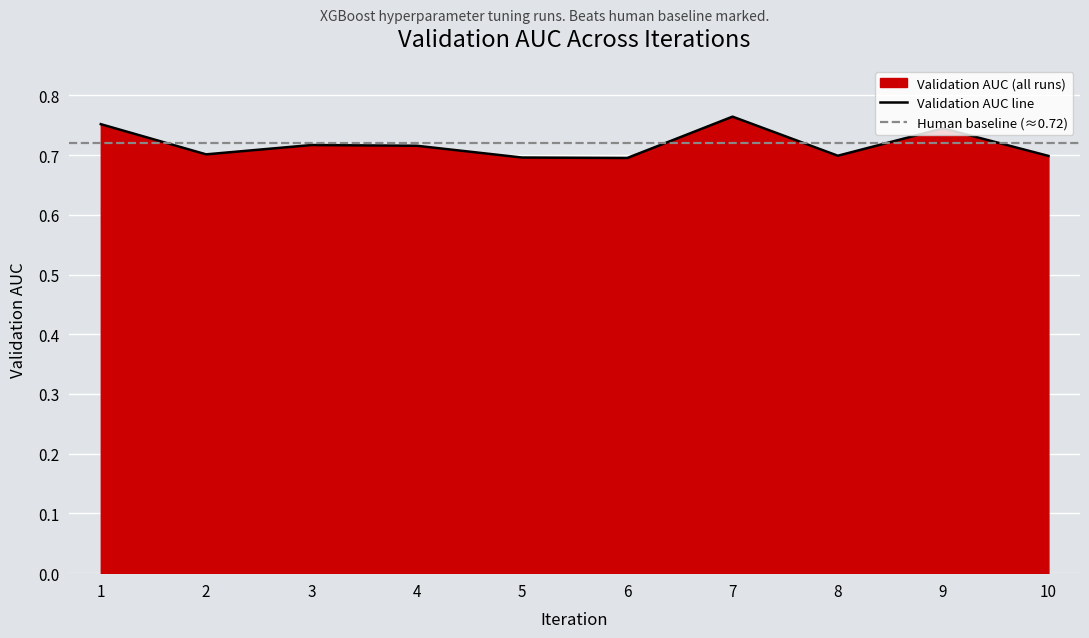

Reading left to right, list all the values displayed in this chart.

0.8	0.7	0.7	0.7	0.7	0.7	0.8	0.7	0.7	0.7